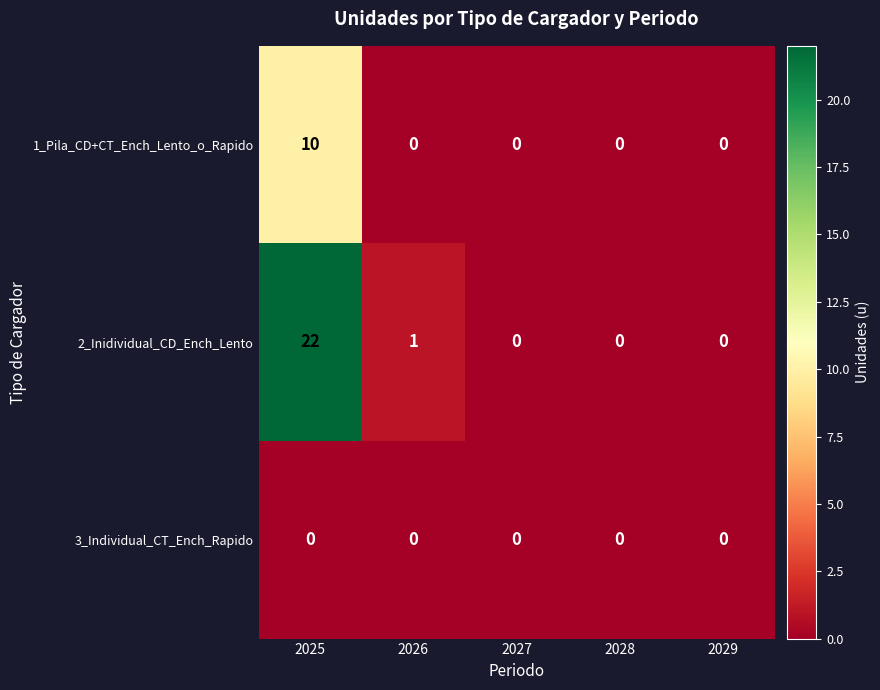

How many 1_Pila_CD+CT_Ench_Lento_o_Rapido values are between 0 and 1?

4